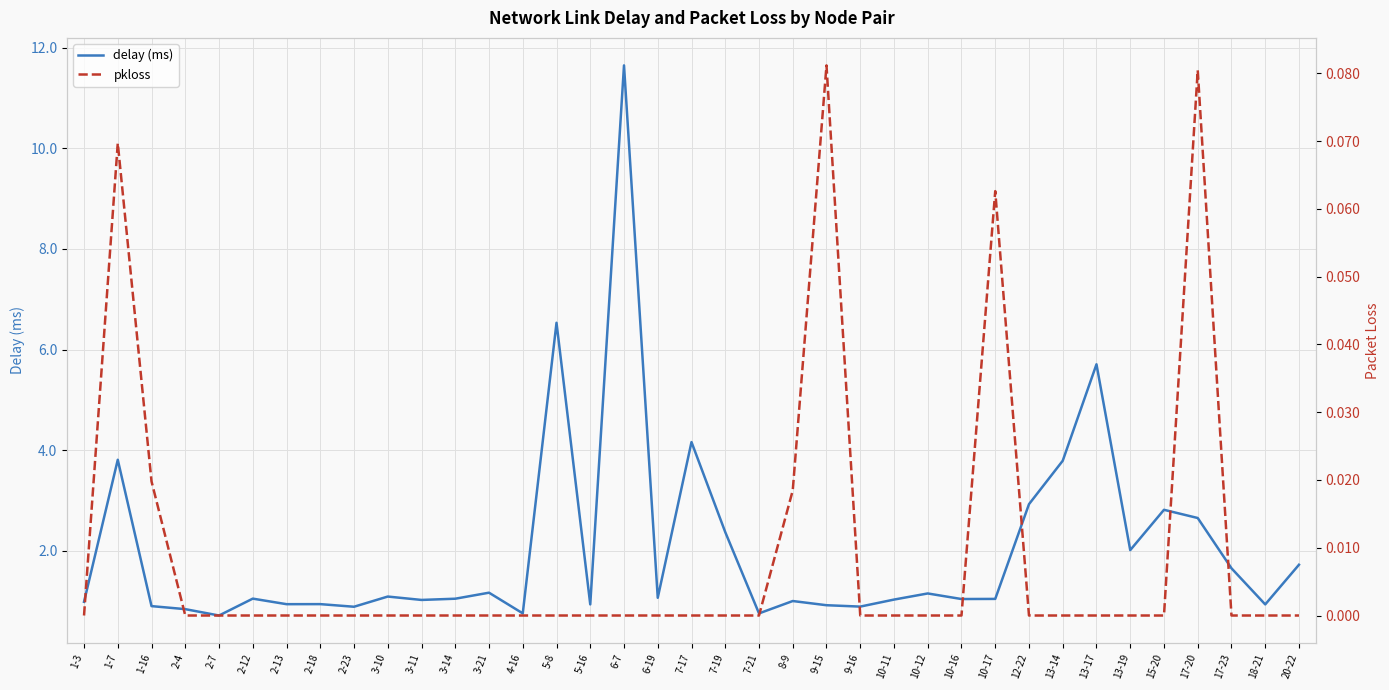

What is the average value of the delay (ms) series?

2.0